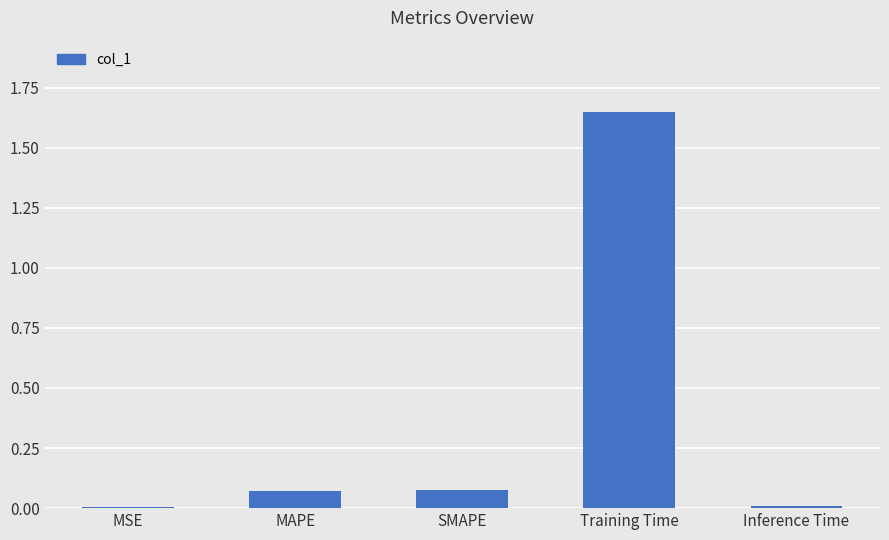

Which has a higher value, MAPE or MSE?

MAPE